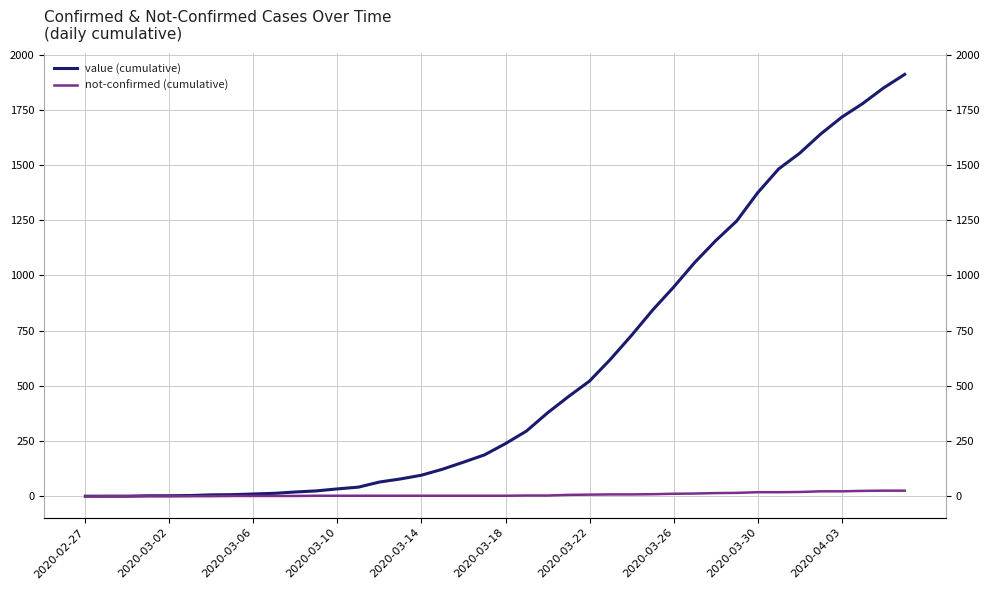

Which series changed the most between 16 and 30?

value (cumulative)